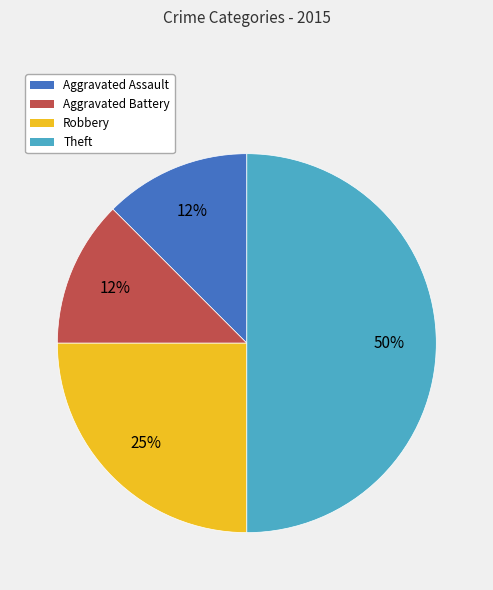

What is the ratio of the value at Aggravated Battery to the value at Robbery?

0.5